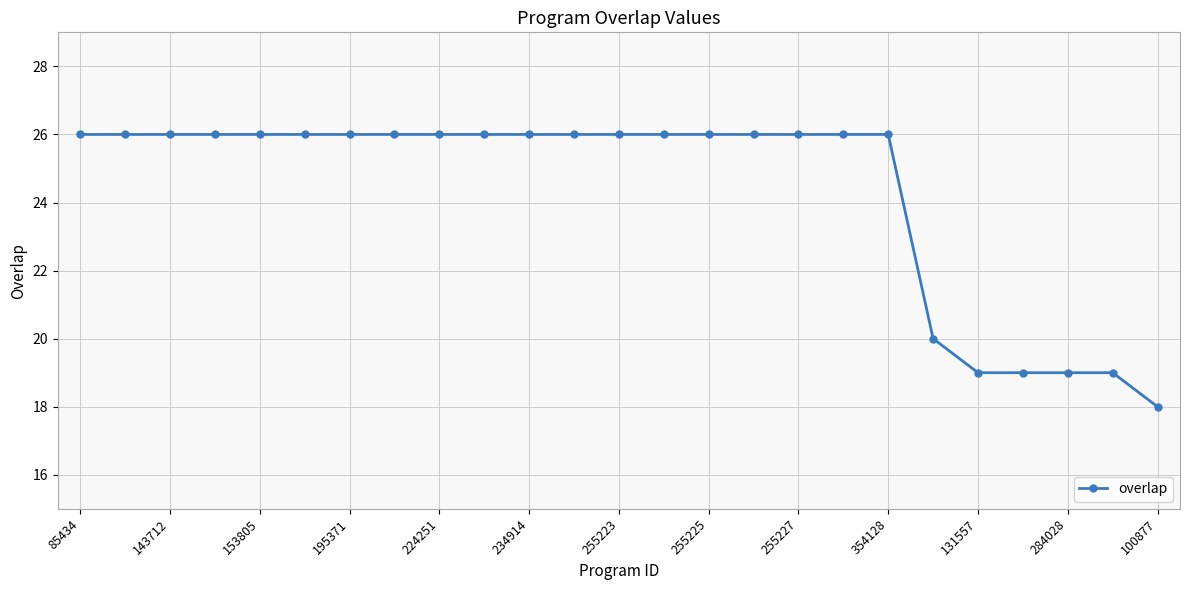

What is the difference between the maximum and minimum values?

8